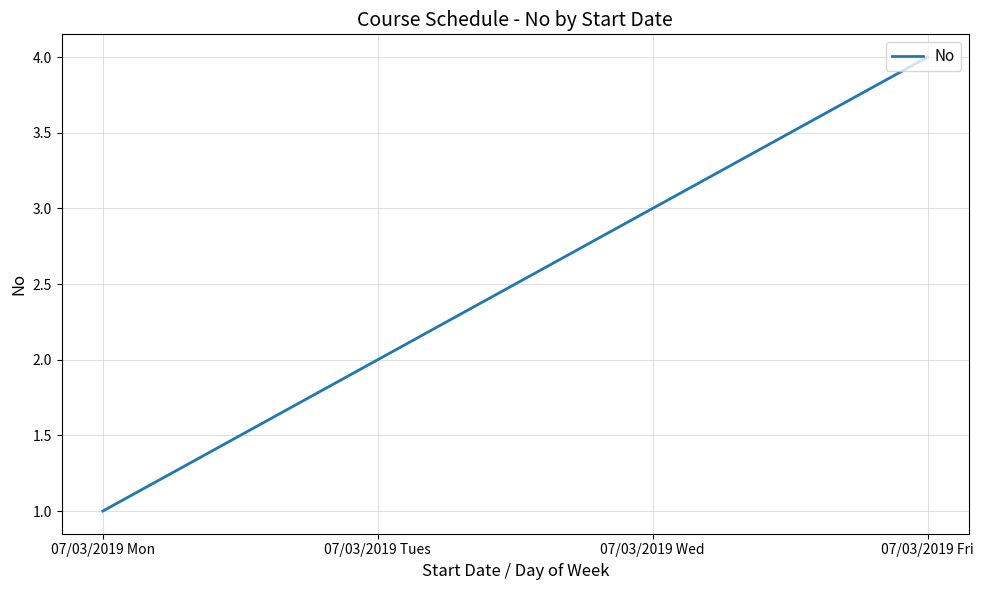

The chart shows a value of 1 at 07/03/2019 Mon. True or false?

True